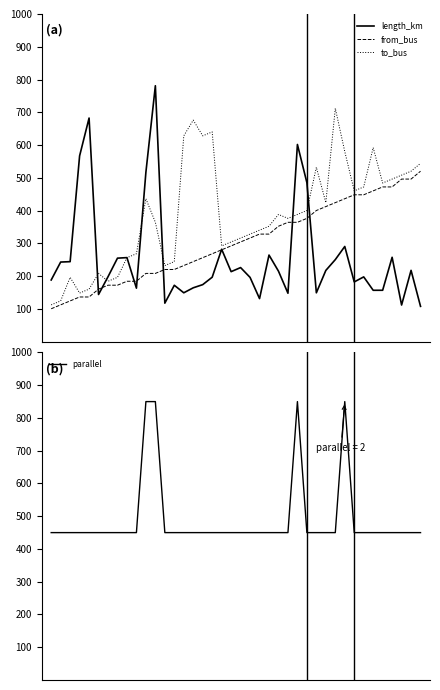

What is the difference between the from_bus values at 6 and 31?

264.0